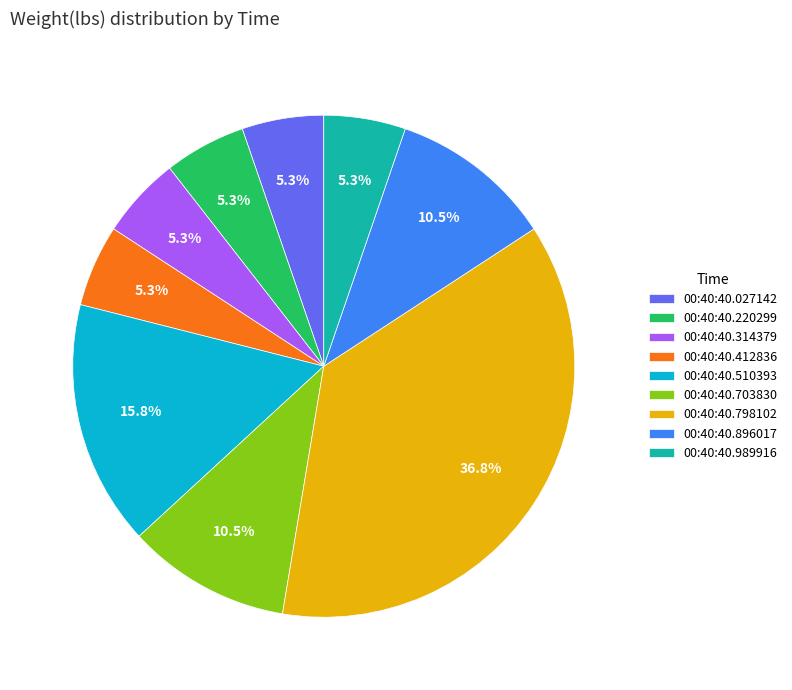

What is the largest slice in the pie chart?

00:40:40.798102